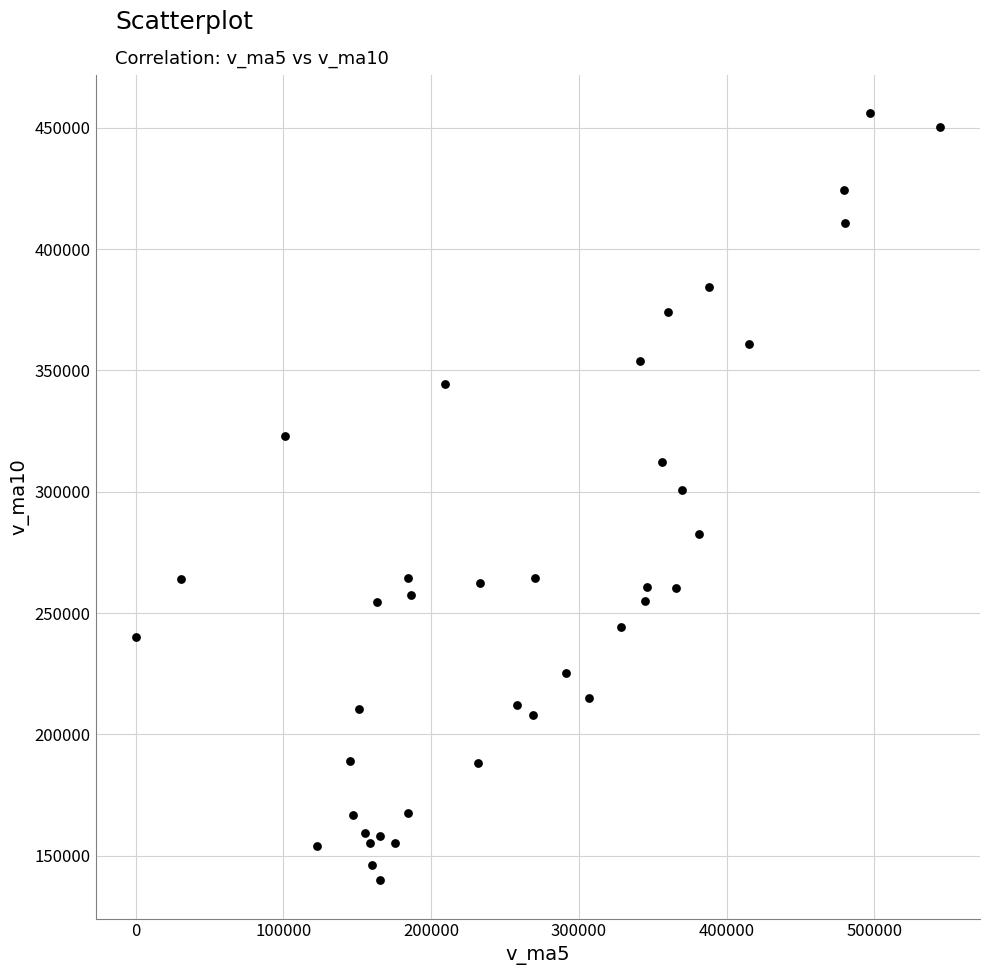

What is the range of Y values (max minus min)?

316168.0